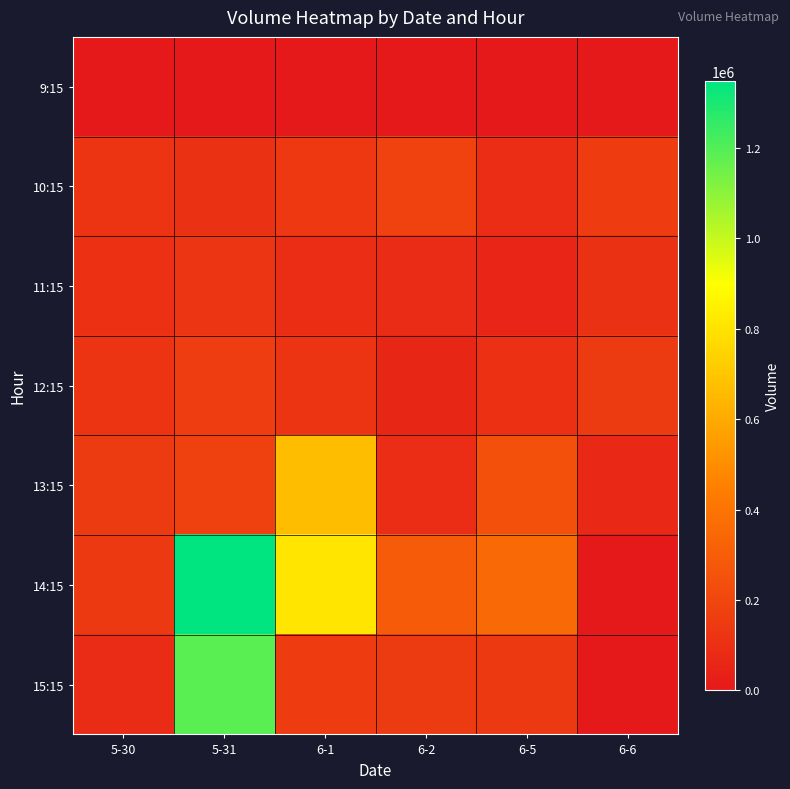

Between 5-30 and 6-2, which series saw the biggest shift?

14:15